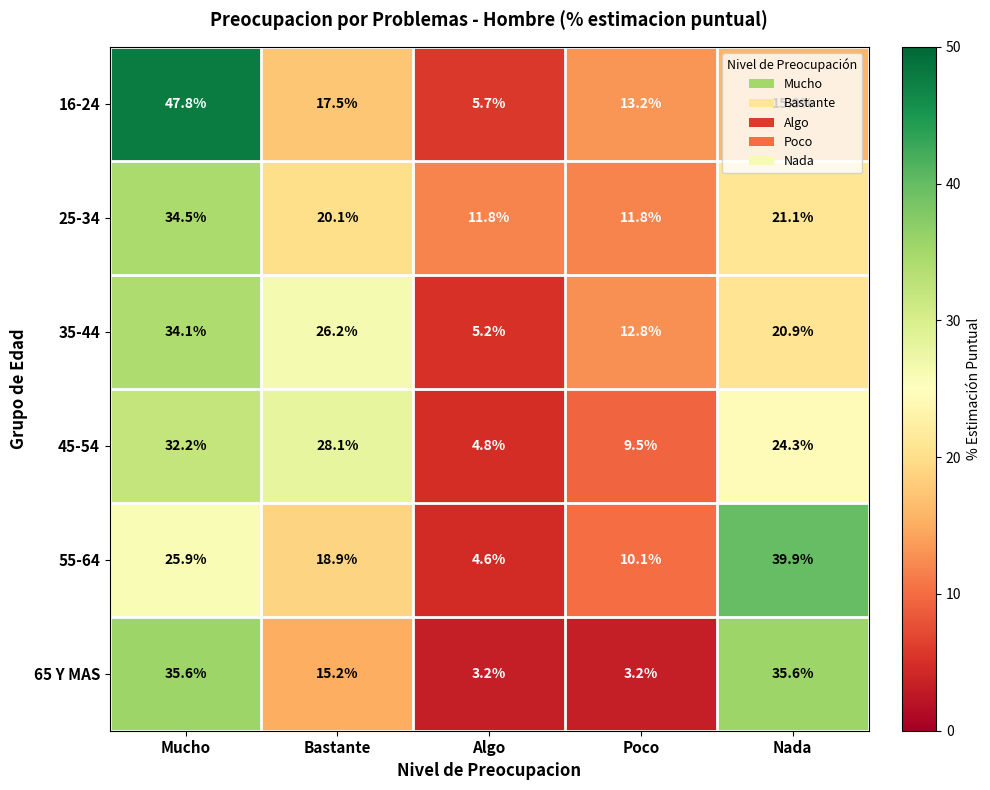

Rank the series at Poco from lowest to highest value.

65 Y MAS, 45-54, 55-64, 25-34, 35-44, 16-24